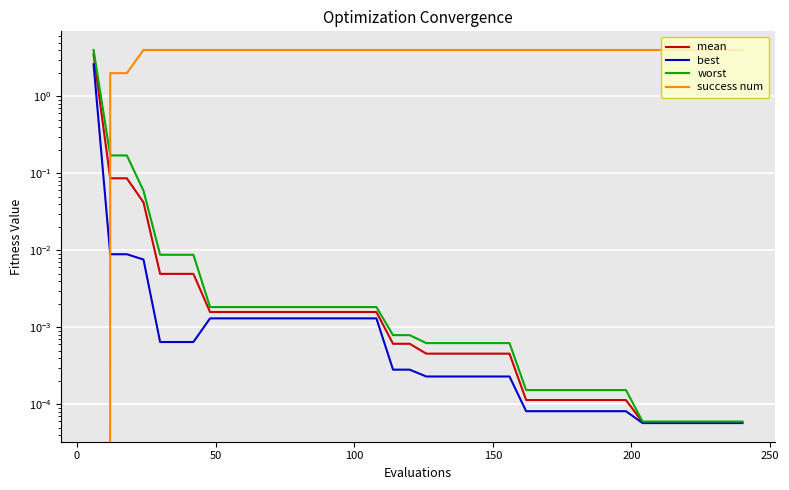

Which series has the largest total across all categories?

success num